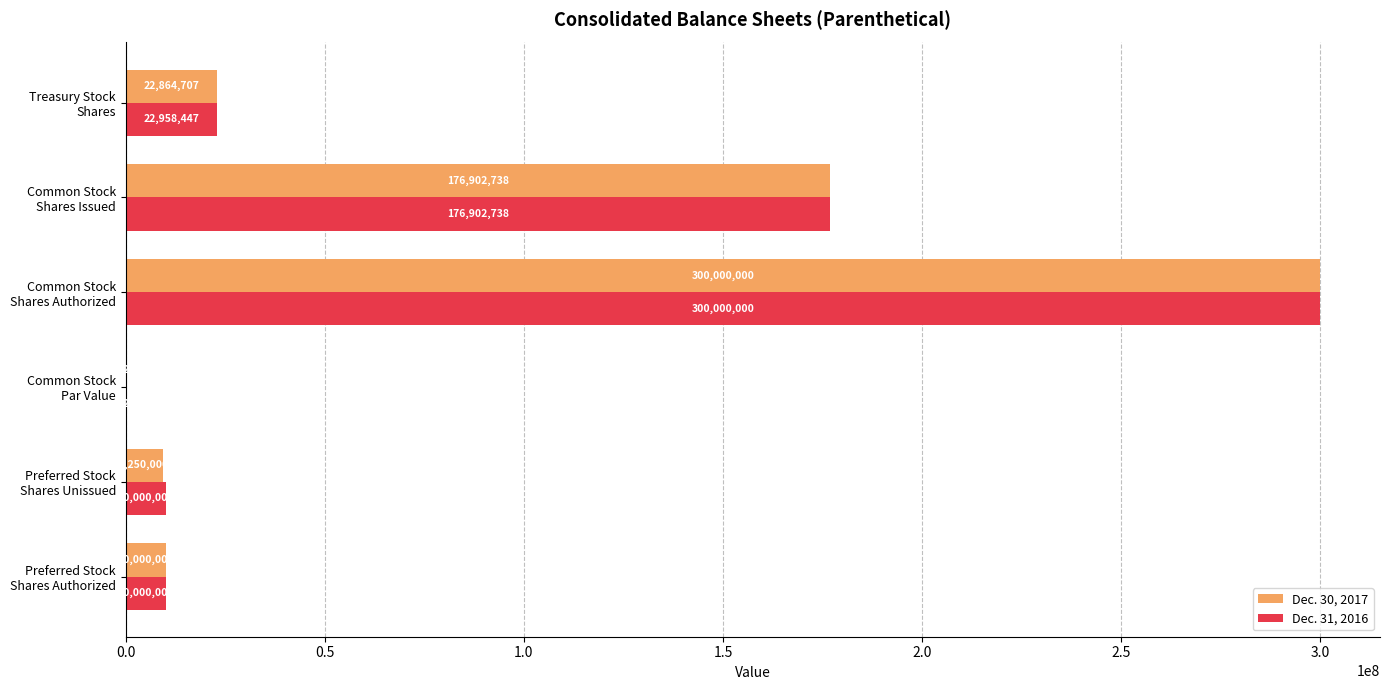

Which series has the largest total across all categories?

Dec. 31, 2016